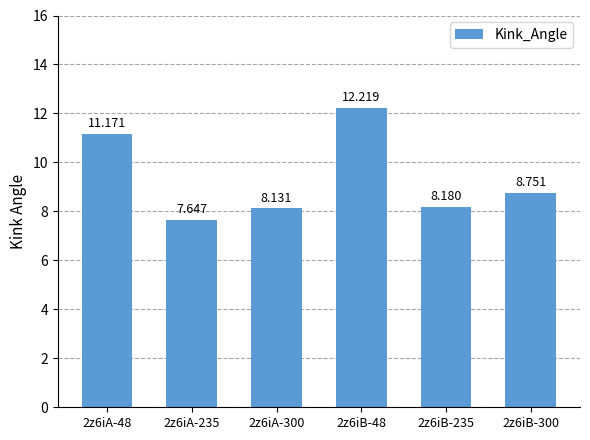

What value does the data have at 2z6iB-300?

8.8